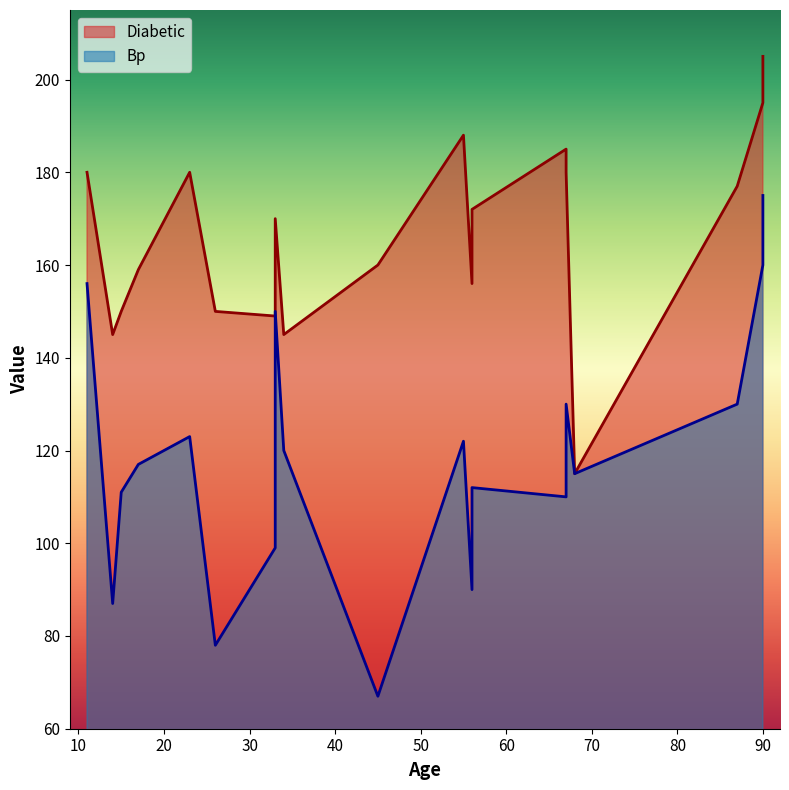

The Bp series shows 130 at 87. True or false?

True